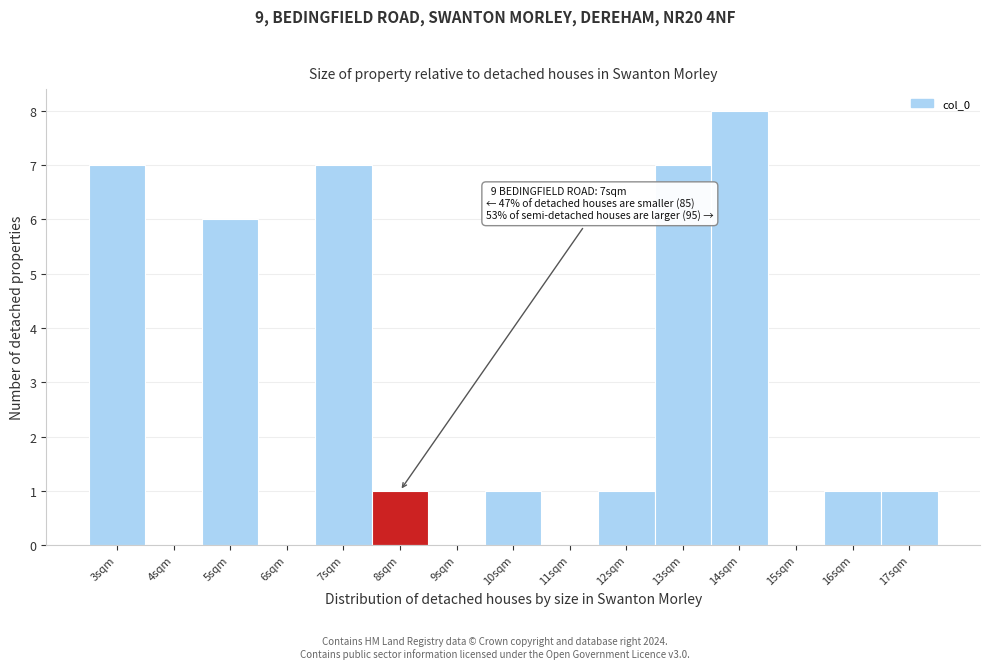

Reading right to left, transcribe all the data shown in this chart.

17sqm=1	16sqm=1	15sqm=0	14sqm=8	13sqm=7	12sqm=1	11sqm=0	10sqm=1	9sqm=0	8sqm=1	7sqm=7	6sqm=0	5sqm=6	4sqm=0	3sqm=7